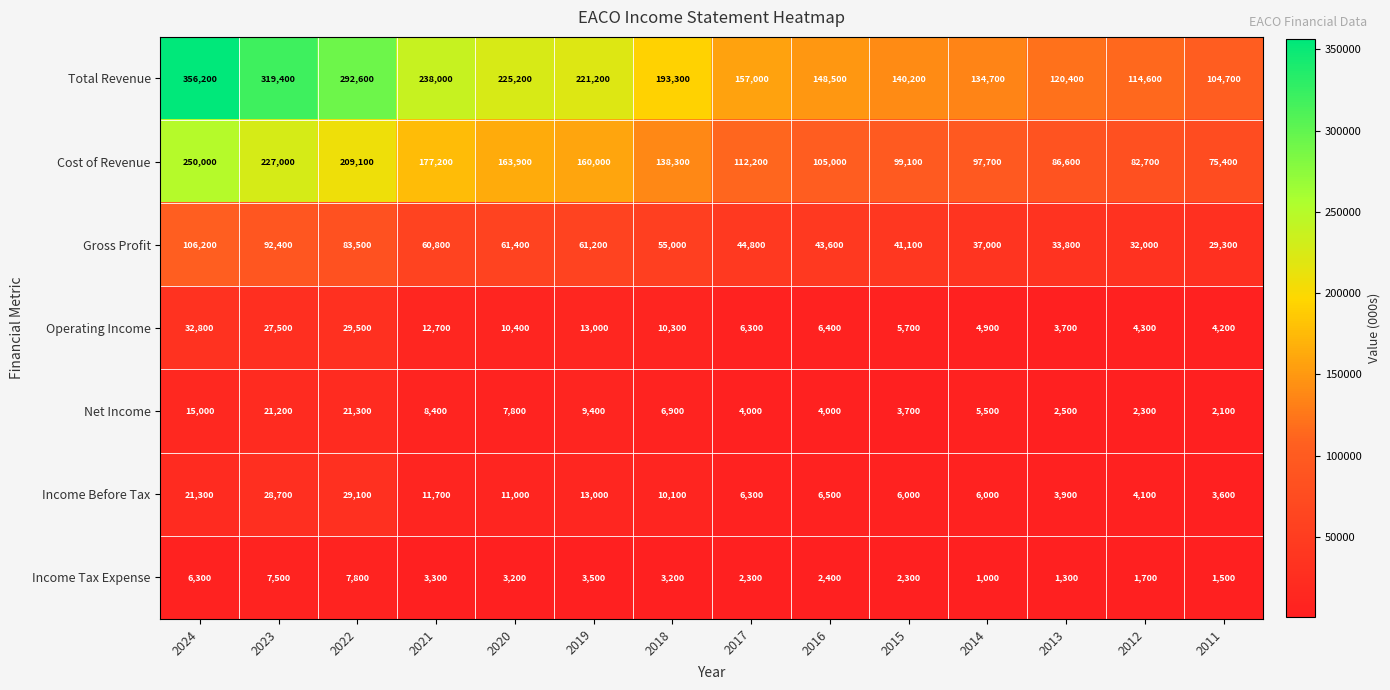

Rank the series at 2022 from highest to lowest value.

Total Revenue, Cost of Revenue, Gross Profit, Operating Income, Income Before Tax, Net Income, Income Tax Expense